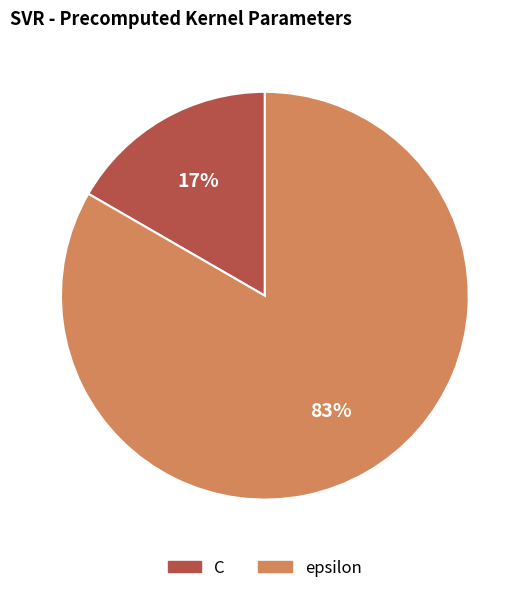

How many segments does this pie chart have?

2